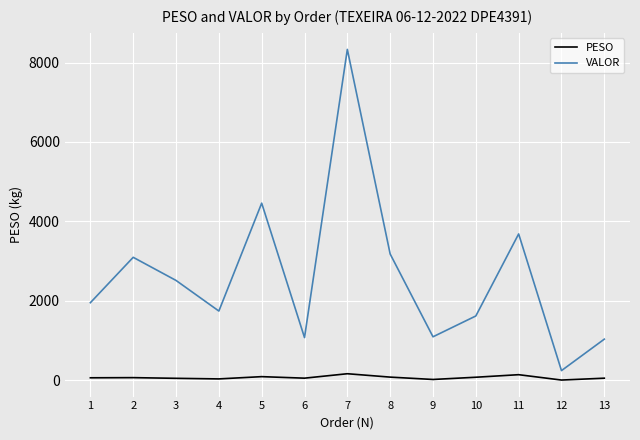

True or false: VALOR and PESO intersect in this chart.

False